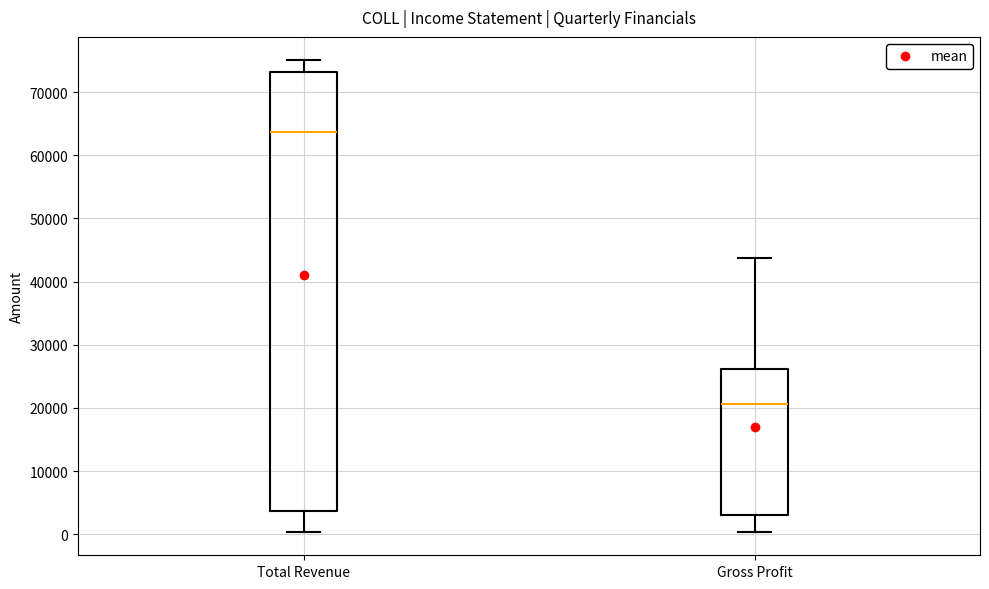

Comparing the boxes themselves (not the whiskers), which one is the tallest?

Total Revenue